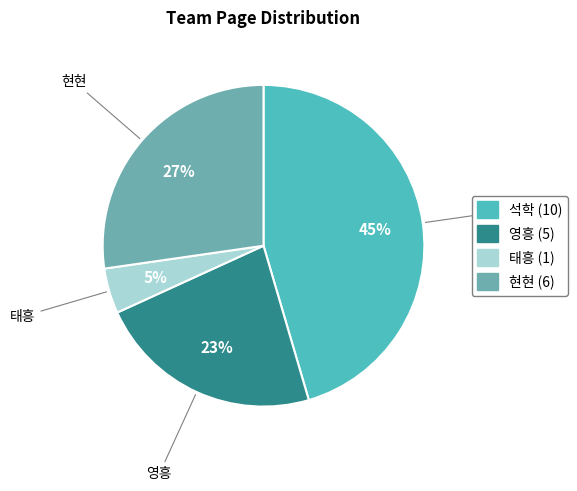

Count the number of slices in the pie.

4